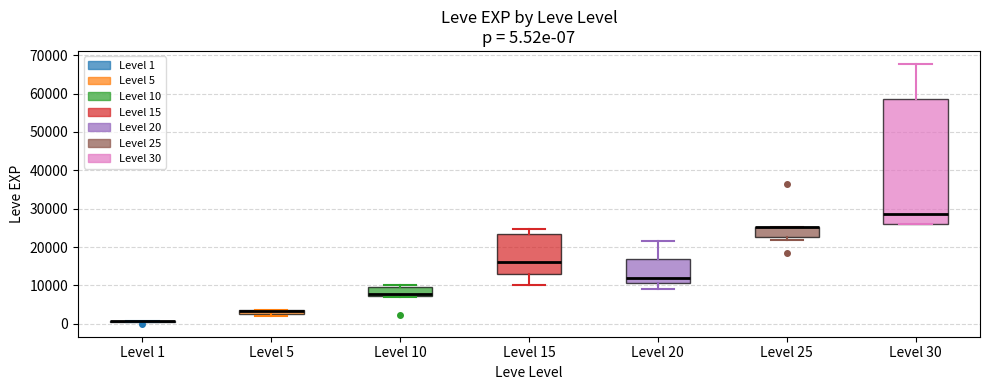

Which box is the tallest, from its lower edge to its upper edge?

Level 30